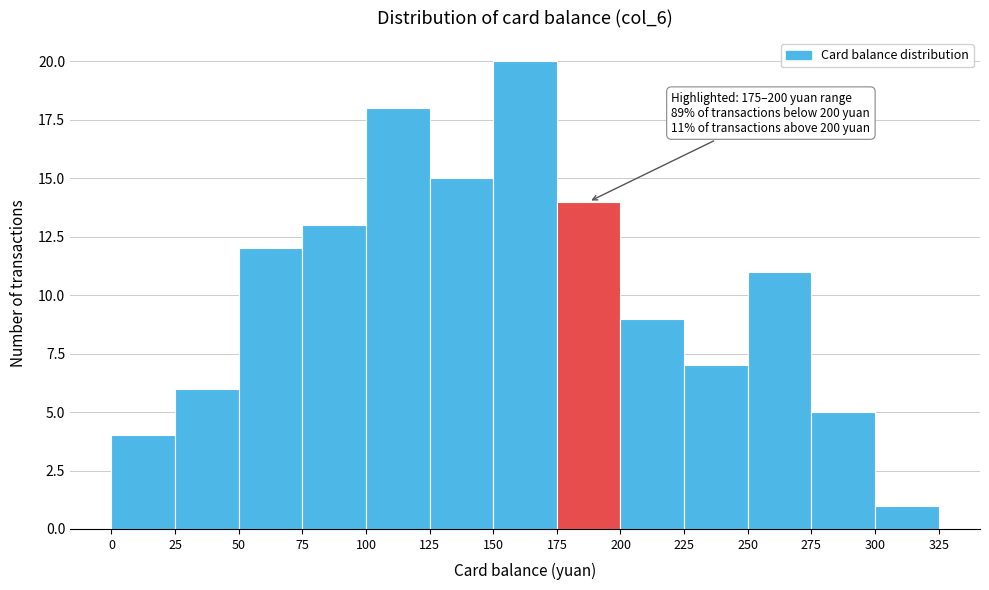

Which range on the x-axis has the tallest bar?

150 to 175